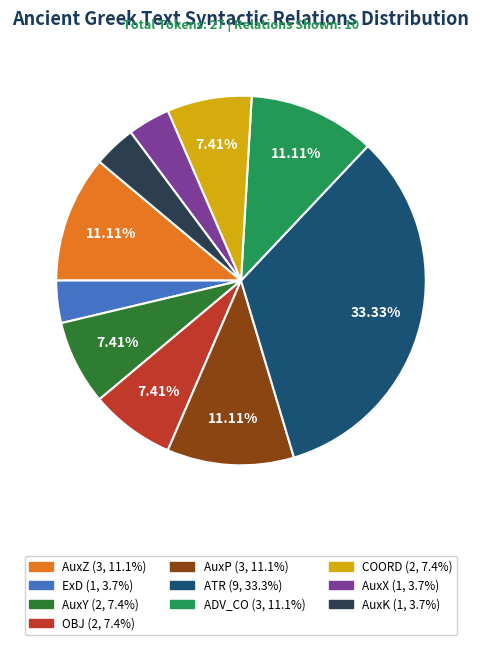

To the nearest percent, what is the average slice percentage?

10%